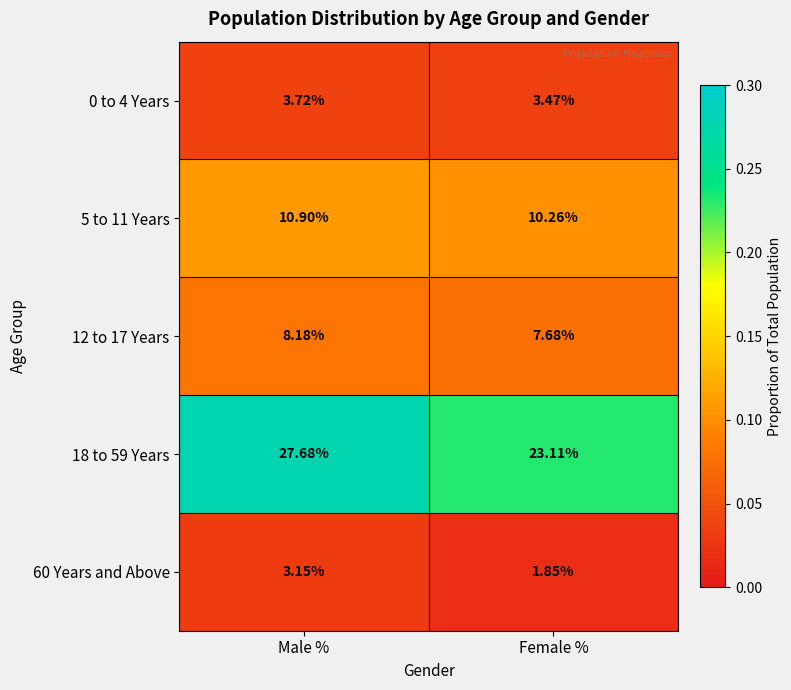

At which category is the sum across all series the highest?

Male %